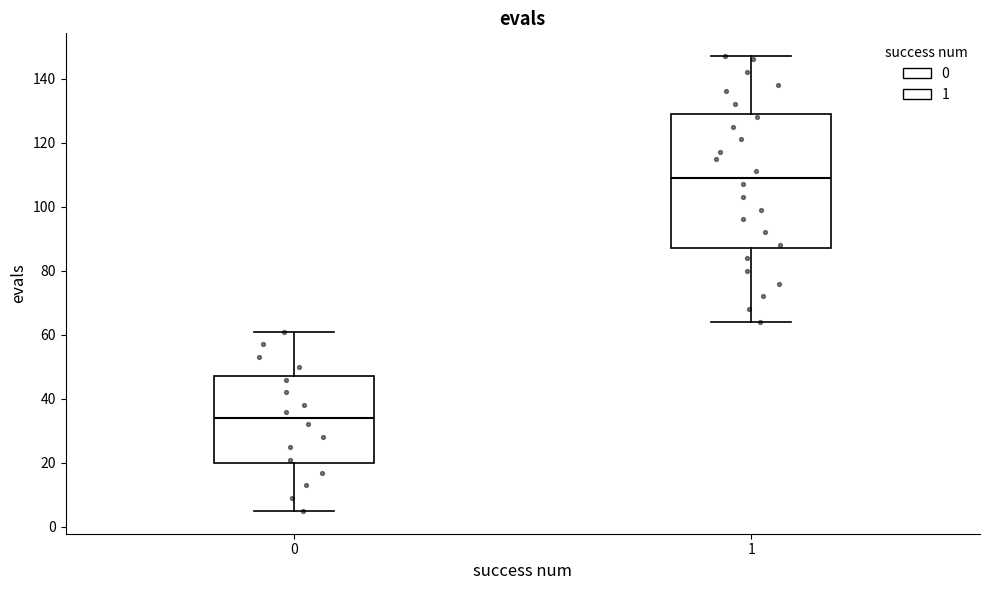

Which box is the tallest, from its lower edge to its upper edge?

1